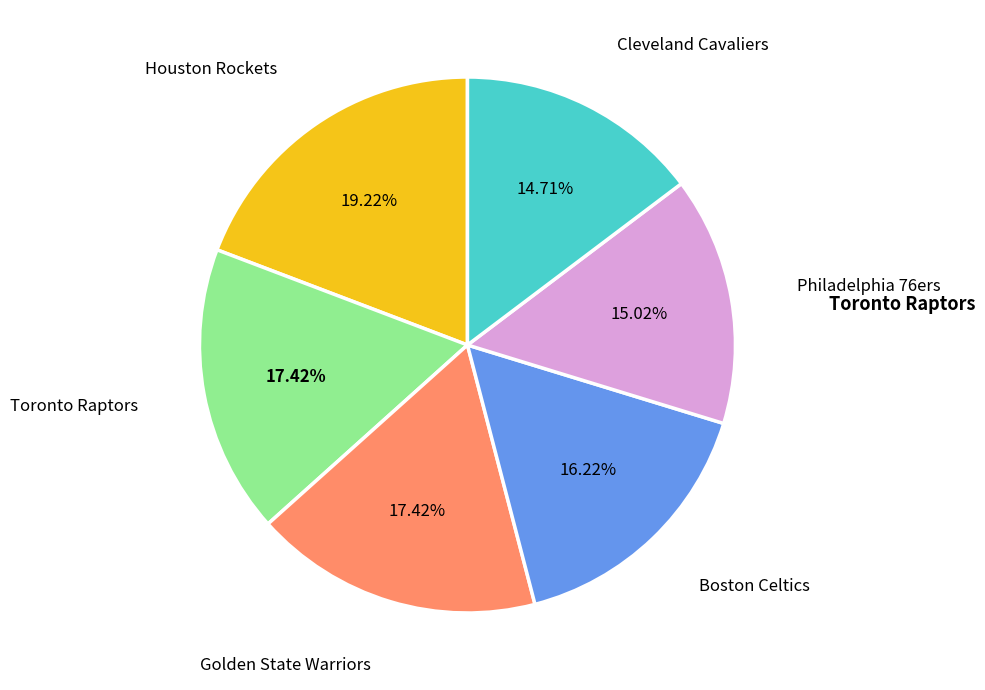

To the nearest percent, what is the difference between the largest and smallest slice percentages?

5%